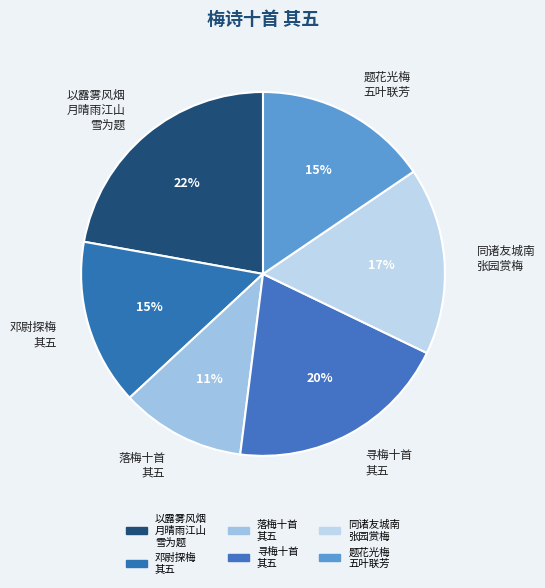

Which category has the biggest portion of the pie?

以露雾风烟 月晴雨江山 雪为题